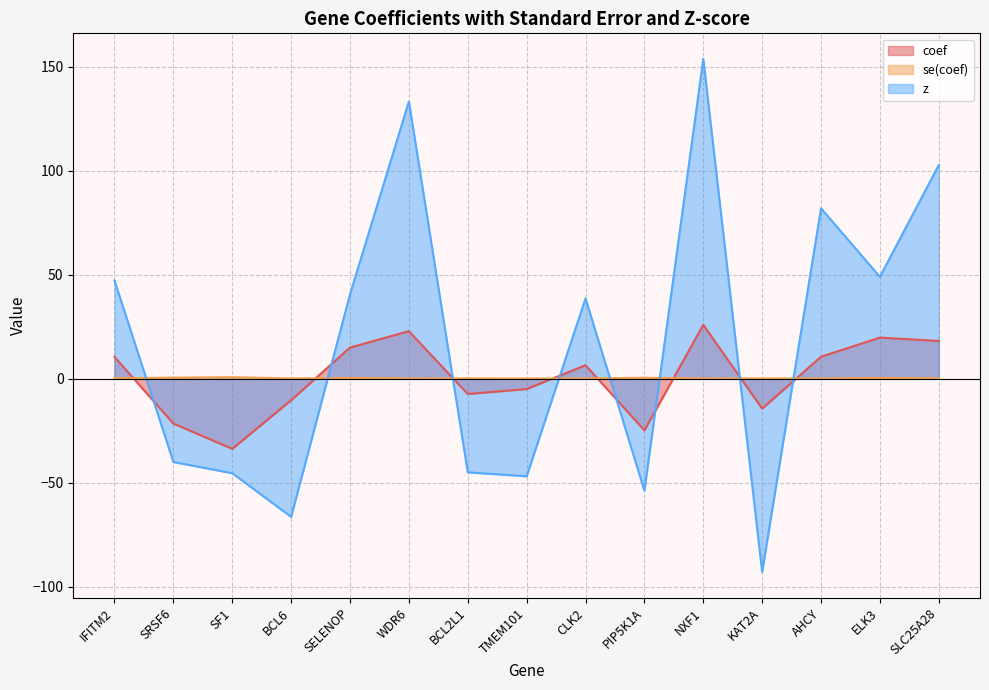

At which category is the sum across all series the highest?

NXF1